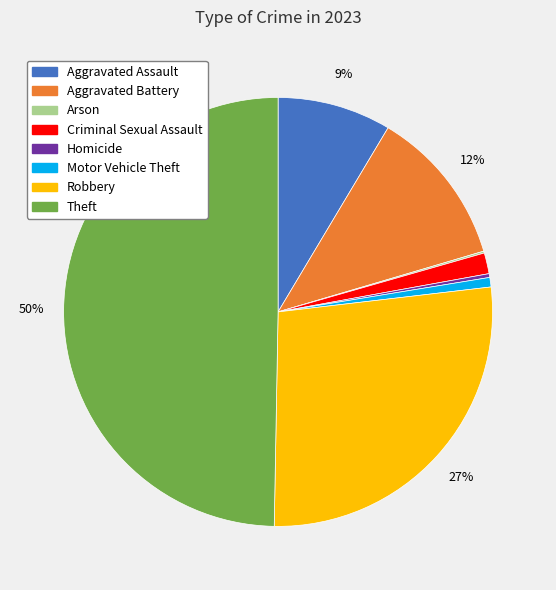

What is the largest slice in the pie chart?

Theft